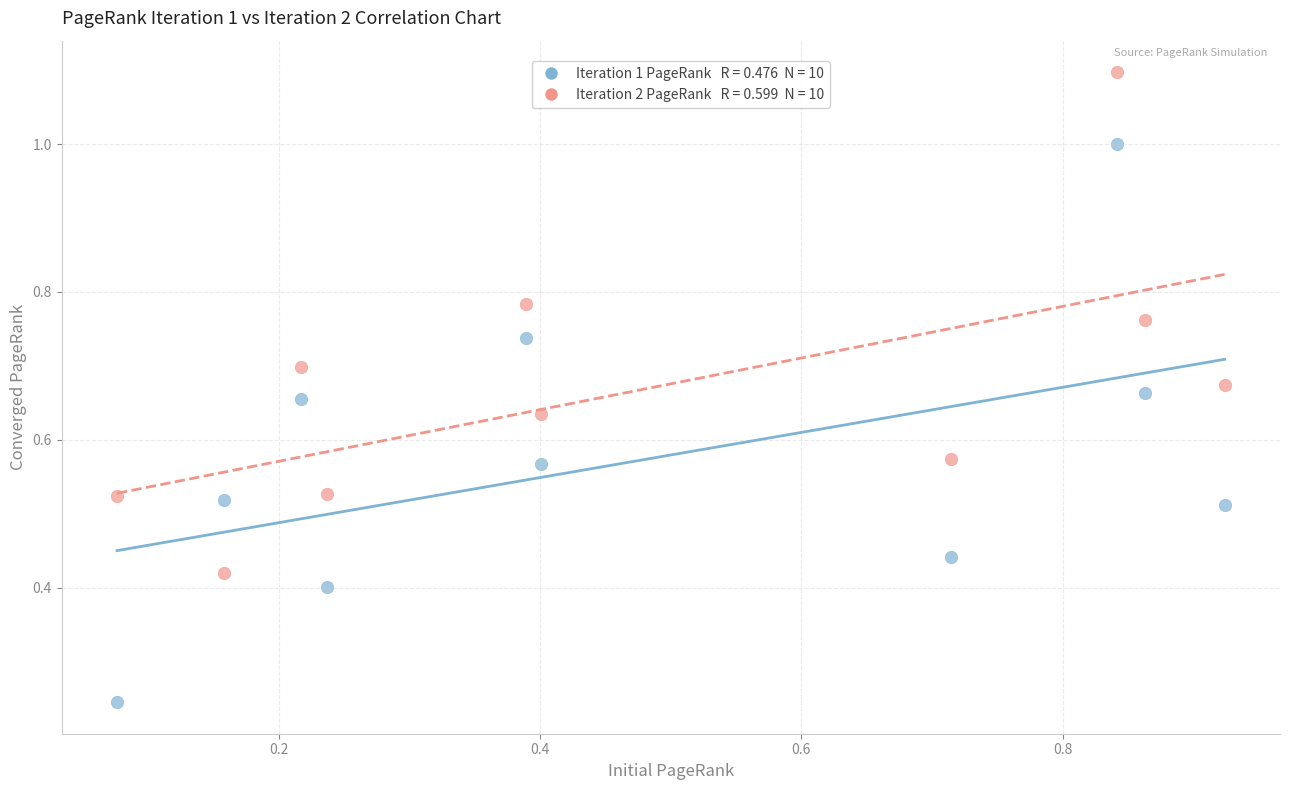

Across all data points, what is the range of Y values (max minus min)?

0.9